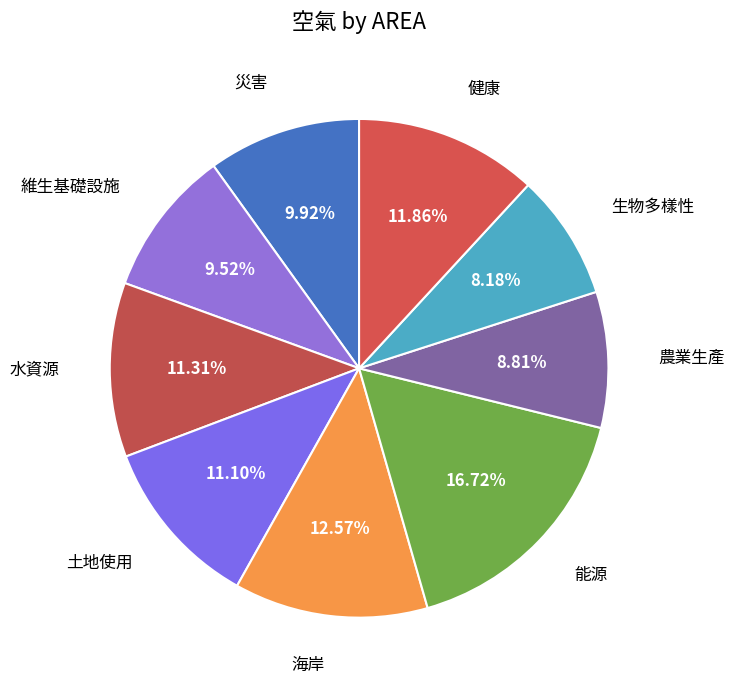

Do 農業生產 and 健康 together represent more than half of the pie?

No